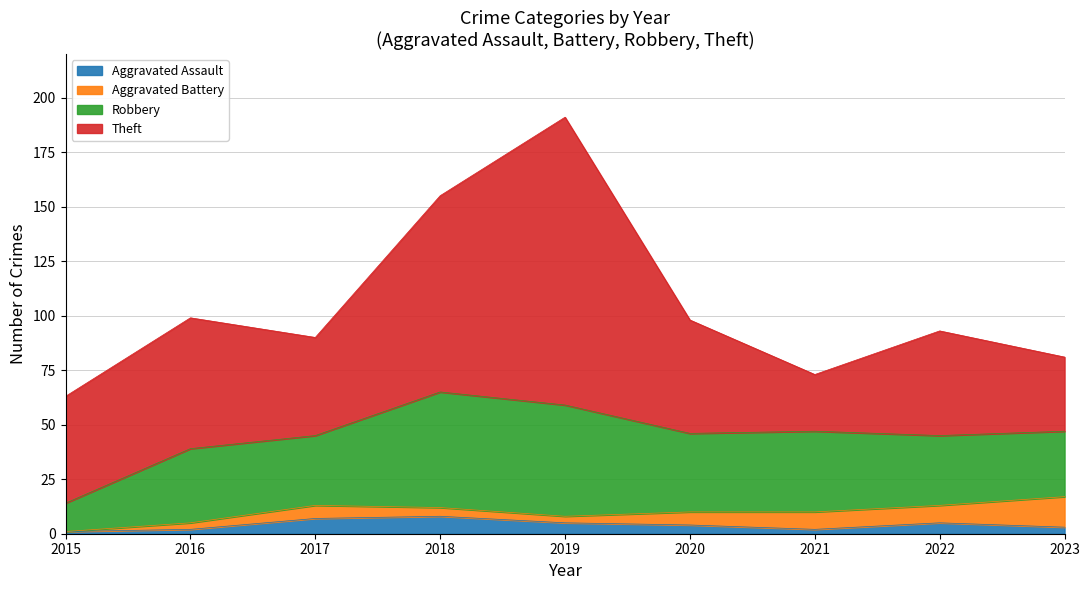

At 2019, list the series in order from smallest to largest.

Aggravated Battery, Aggravated Assault, Robbery, Theft